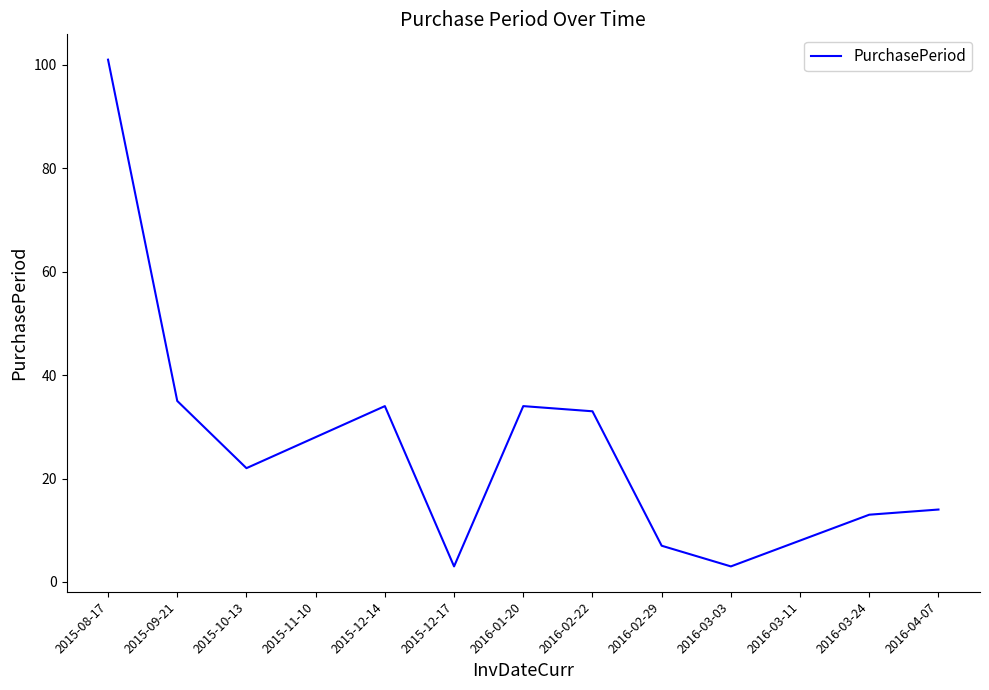

Does the chart display data point markers on the line(s)?

No